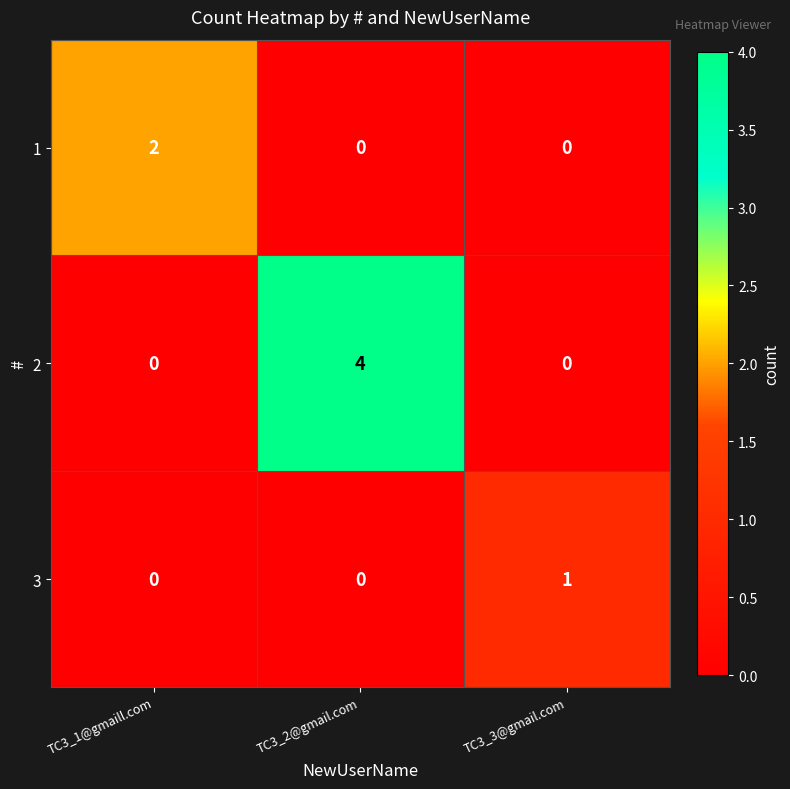

Which series has the largest range (max minus min)?

2